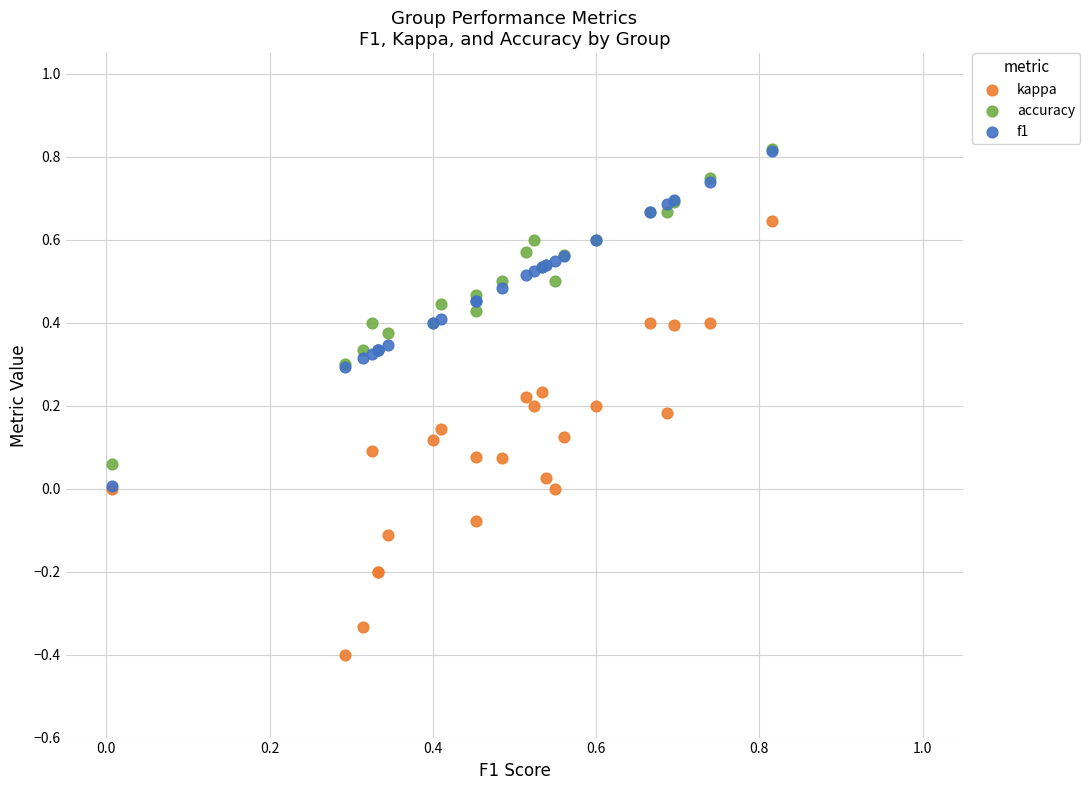

What are all the series names shown in the legend?

kappa, accuracy, f1